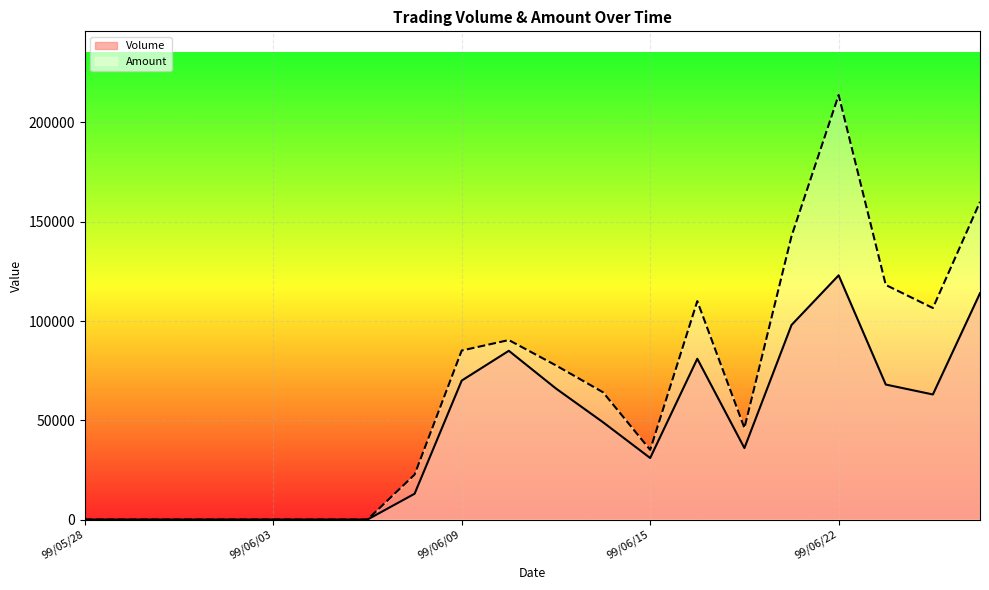

List the series in order of their peak value, lowest first.

Volume, Amount